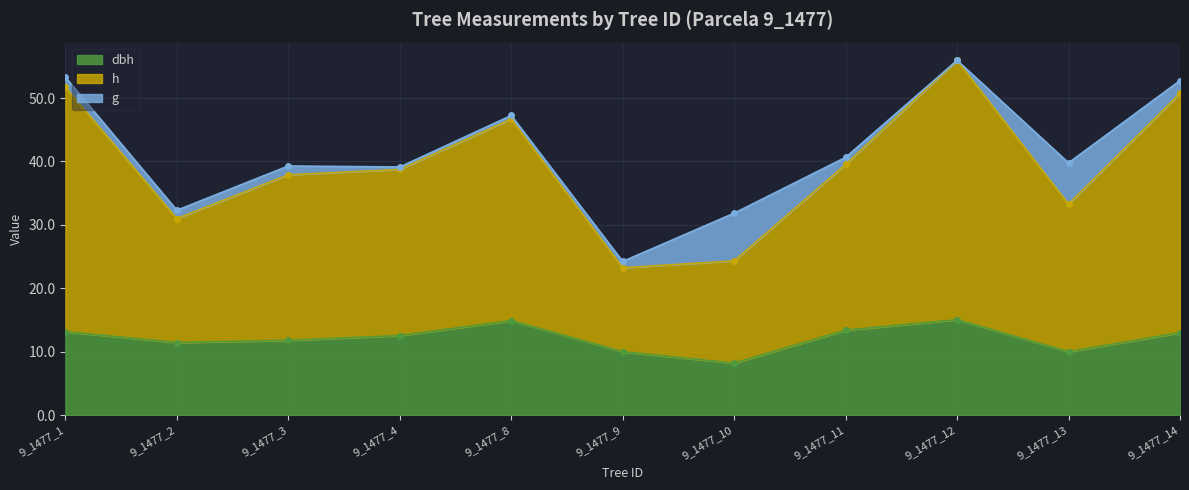

True or false: dbh has a value of 10.0 at 9_1477_9.

True